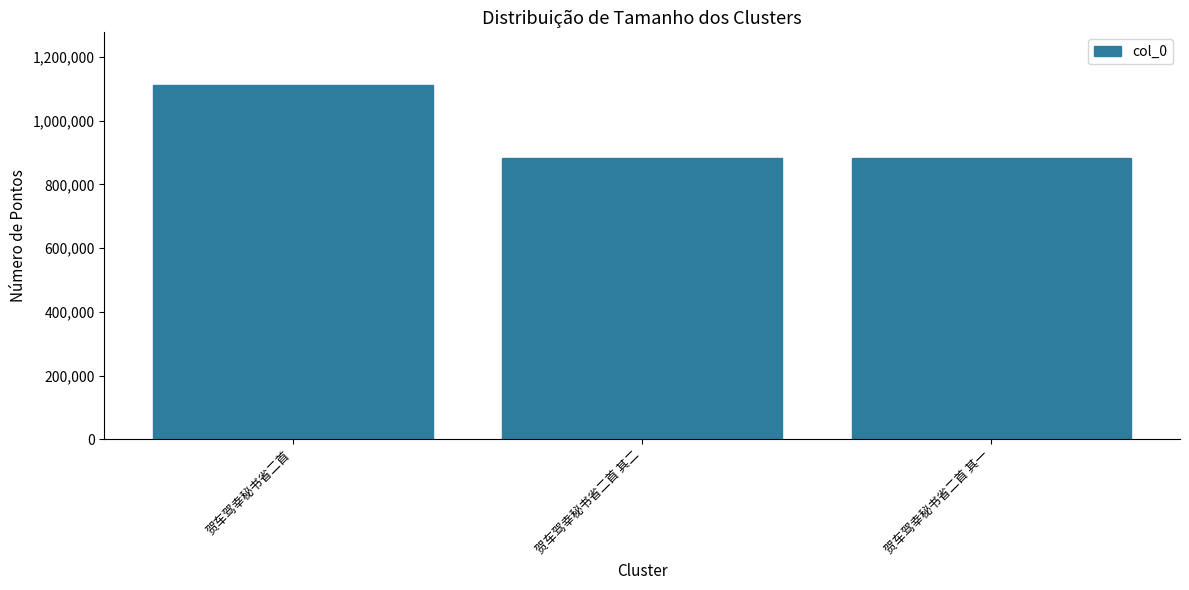

True or false: the data shows 1110125 at 贺车驾幸秘书省二首.

True